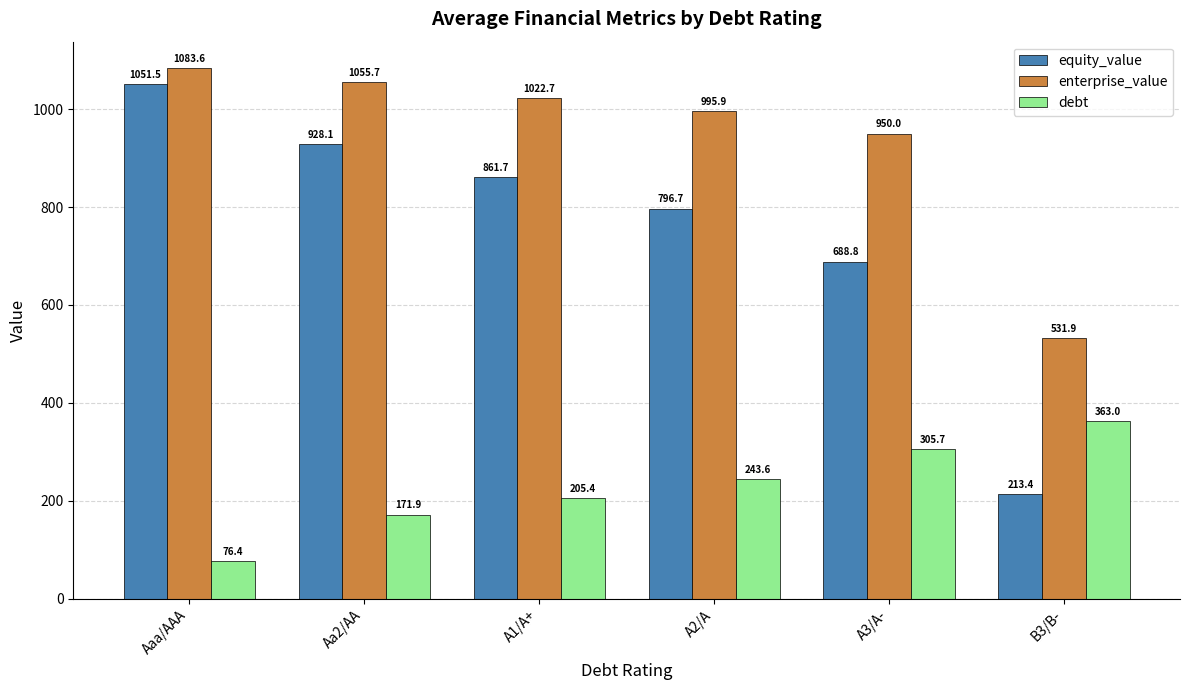

How many bars are there in each group?

3